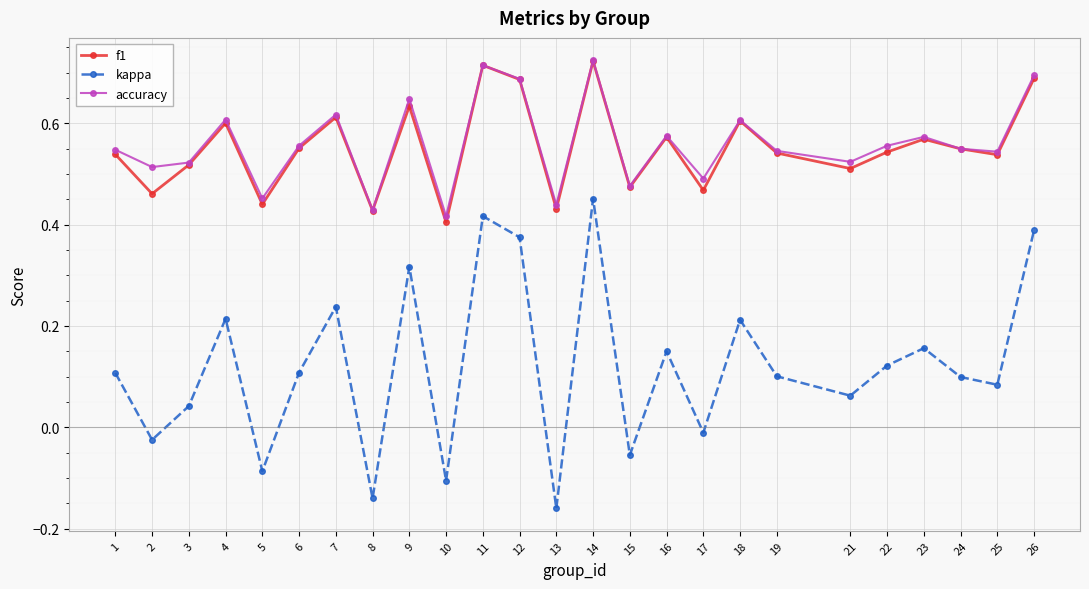

Which category has the lowest value in the f1 series?

10